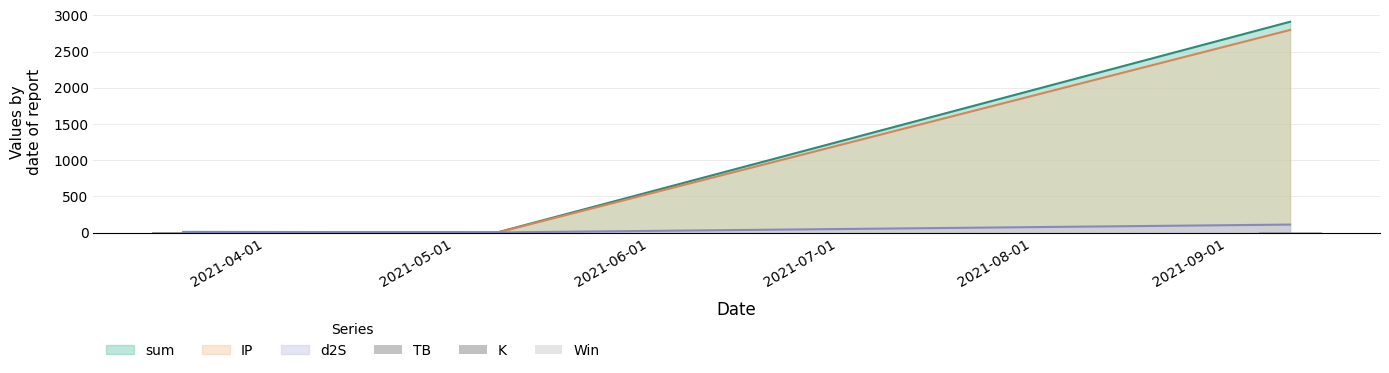

What position from the left is 2021-09-01?

3